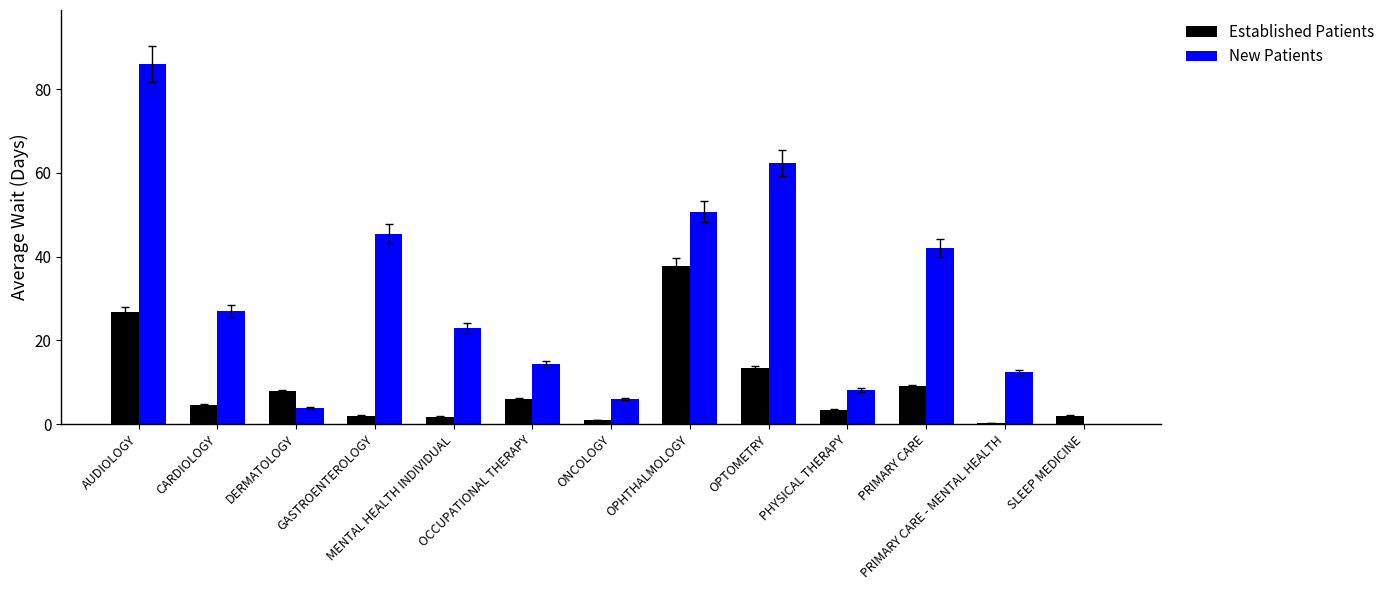

How many data points in Established Patients are above 4?

7